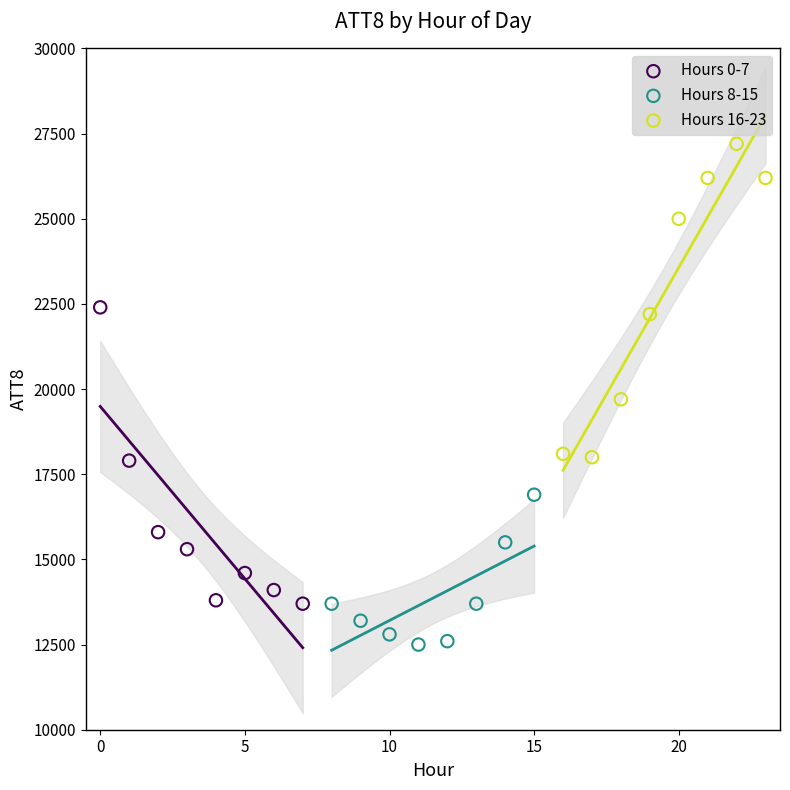

Which series contains the highest Y value?

Hours 16-23